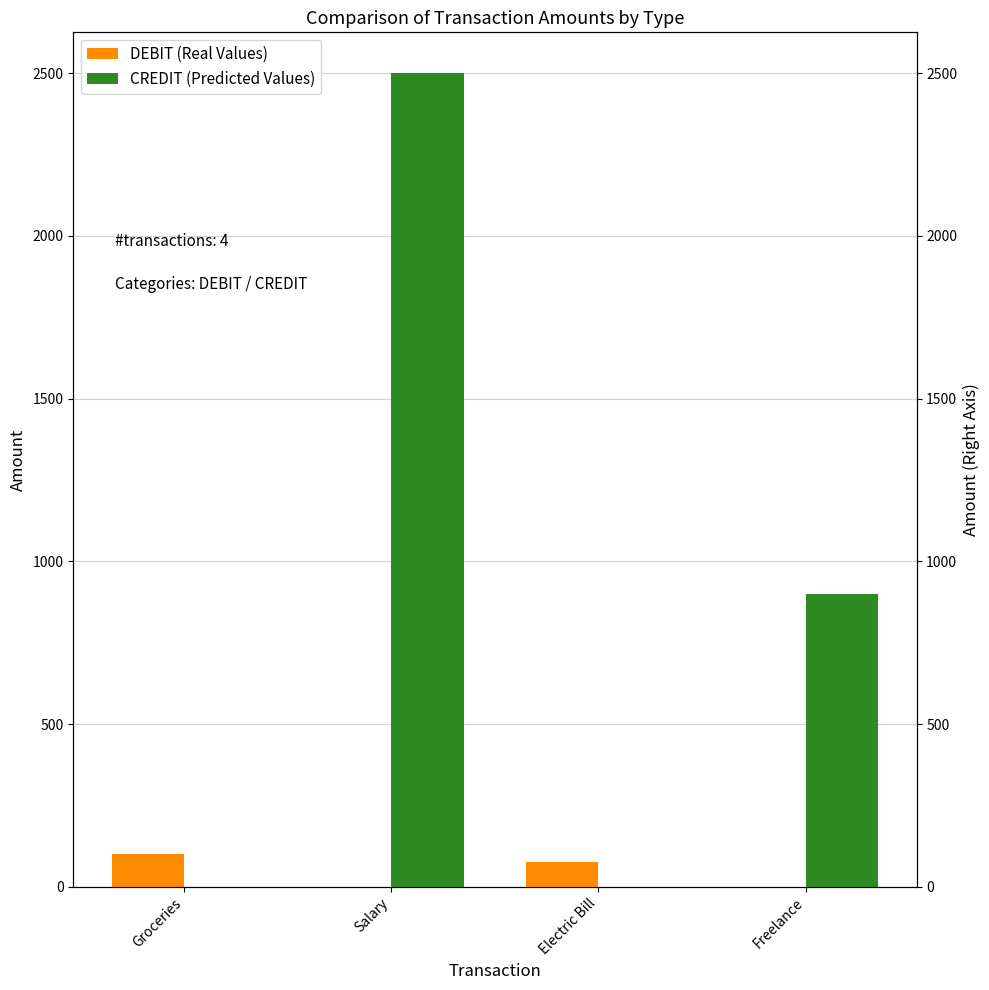

Between Groceries and Salary, which series saw the biggest shift?

CREDIT (Predicted Values)